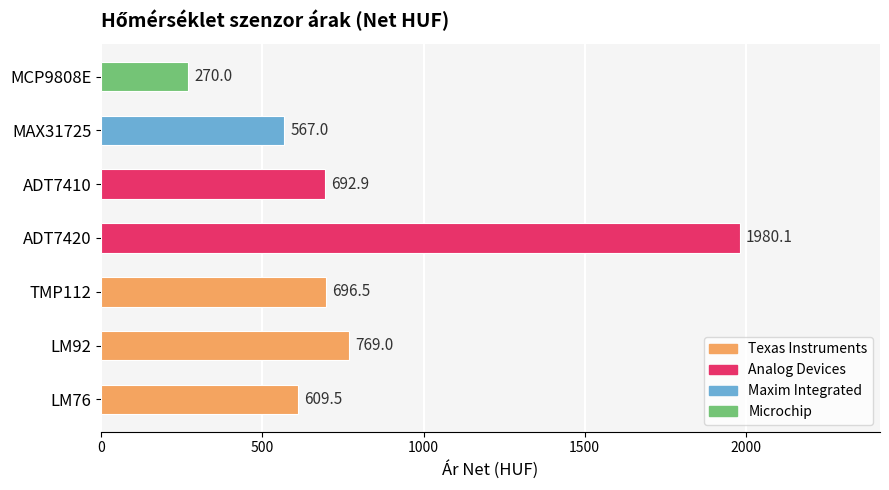

Are the bars grouped side by side (vs. stacked)?

No